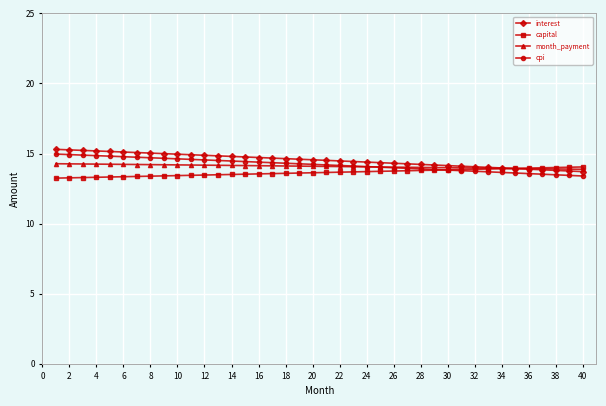

What is the value of the capital point at the 15th from the left?

13.5